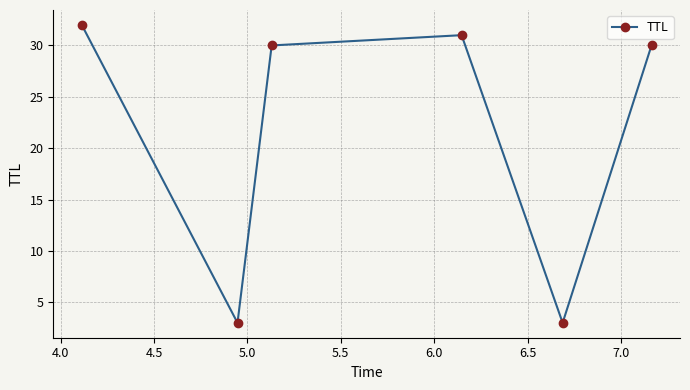

What is the smallest value displayed?

3